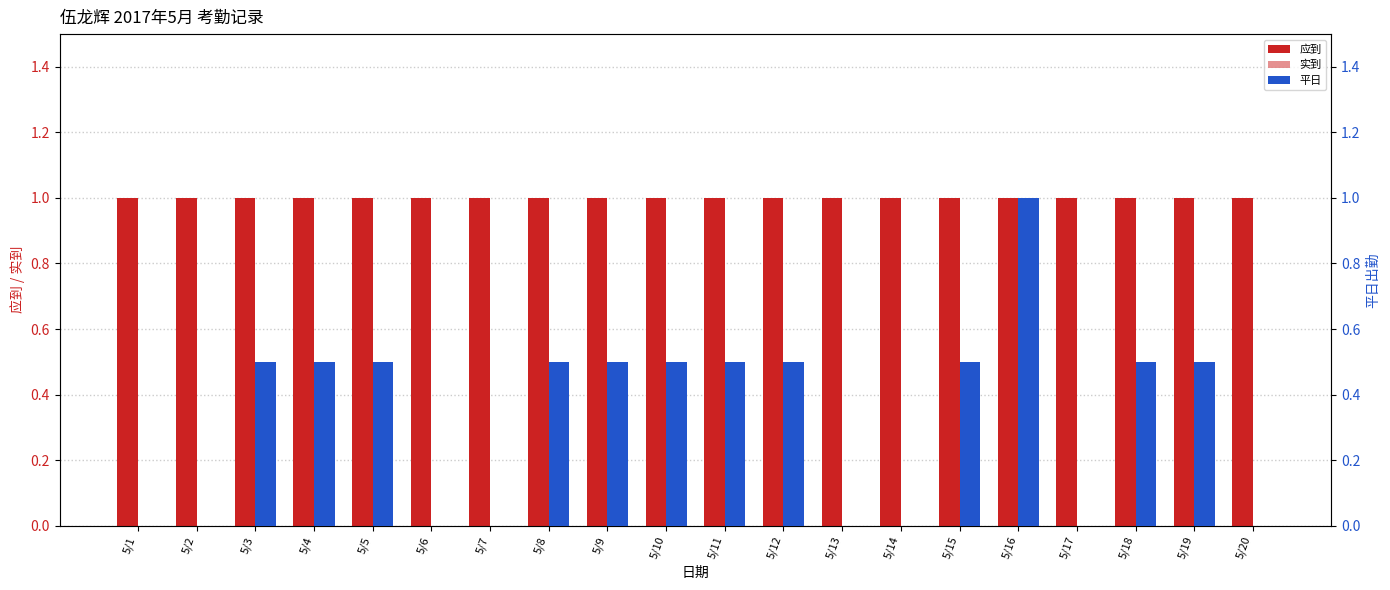

Where is 实到 nearest to the value 0?

5/1